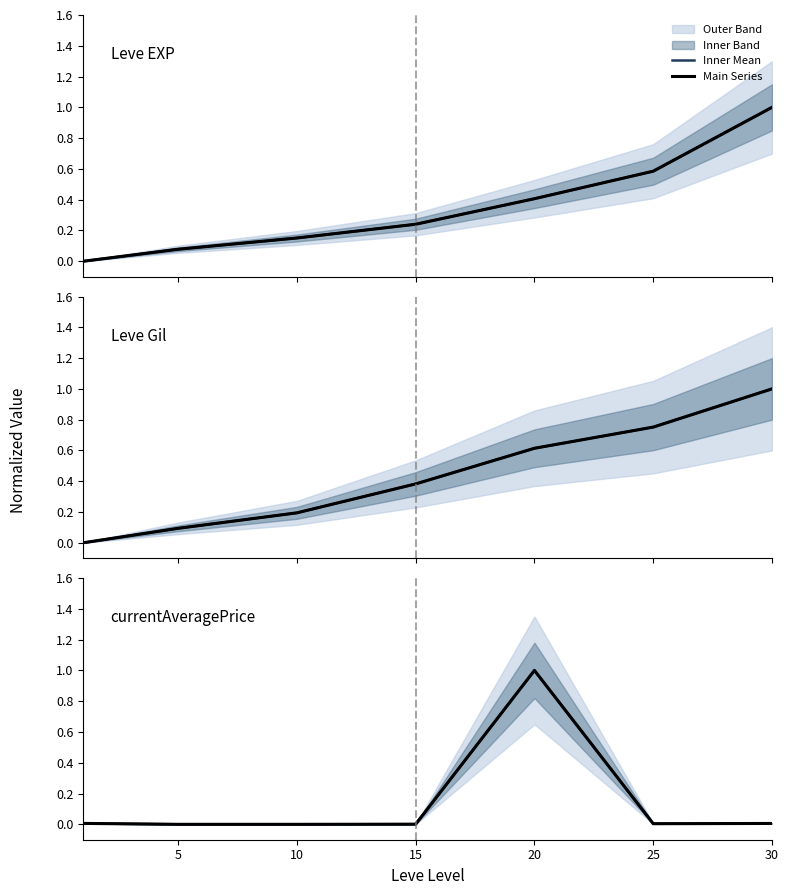

After their last crossing, which series has the higher values: currentAveragePrice mean or Leve EXP?

Leve EXP